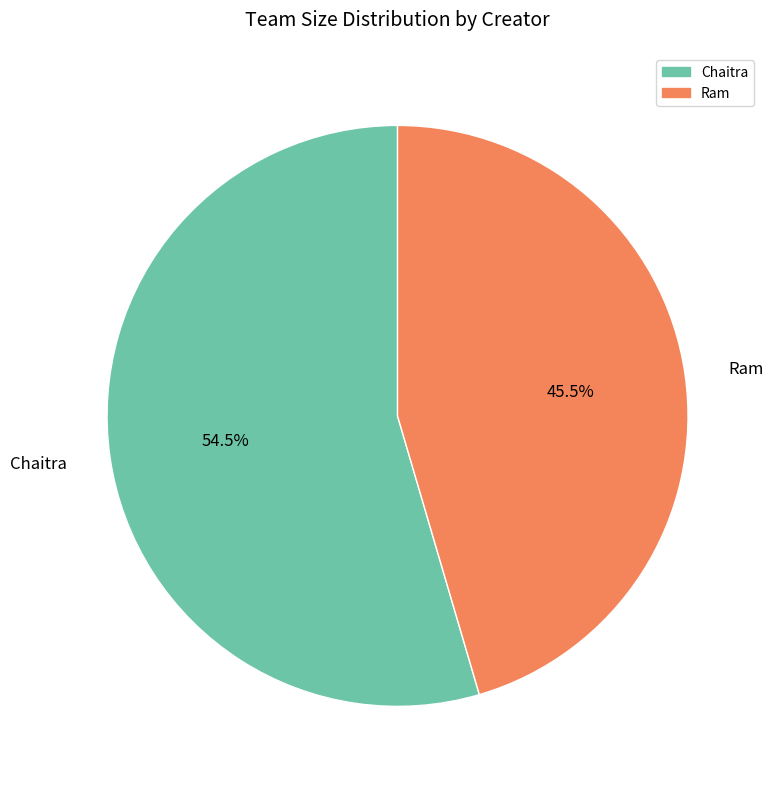

What percentage is NOT represented by Chaitra?

45.5%